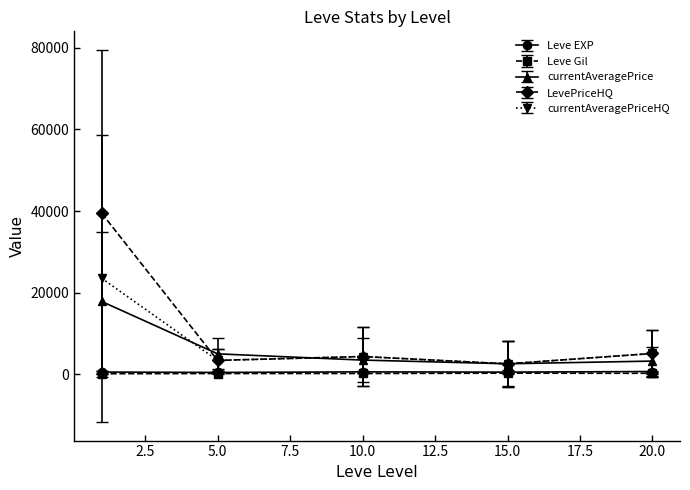

How many series are shown in this chart?

5